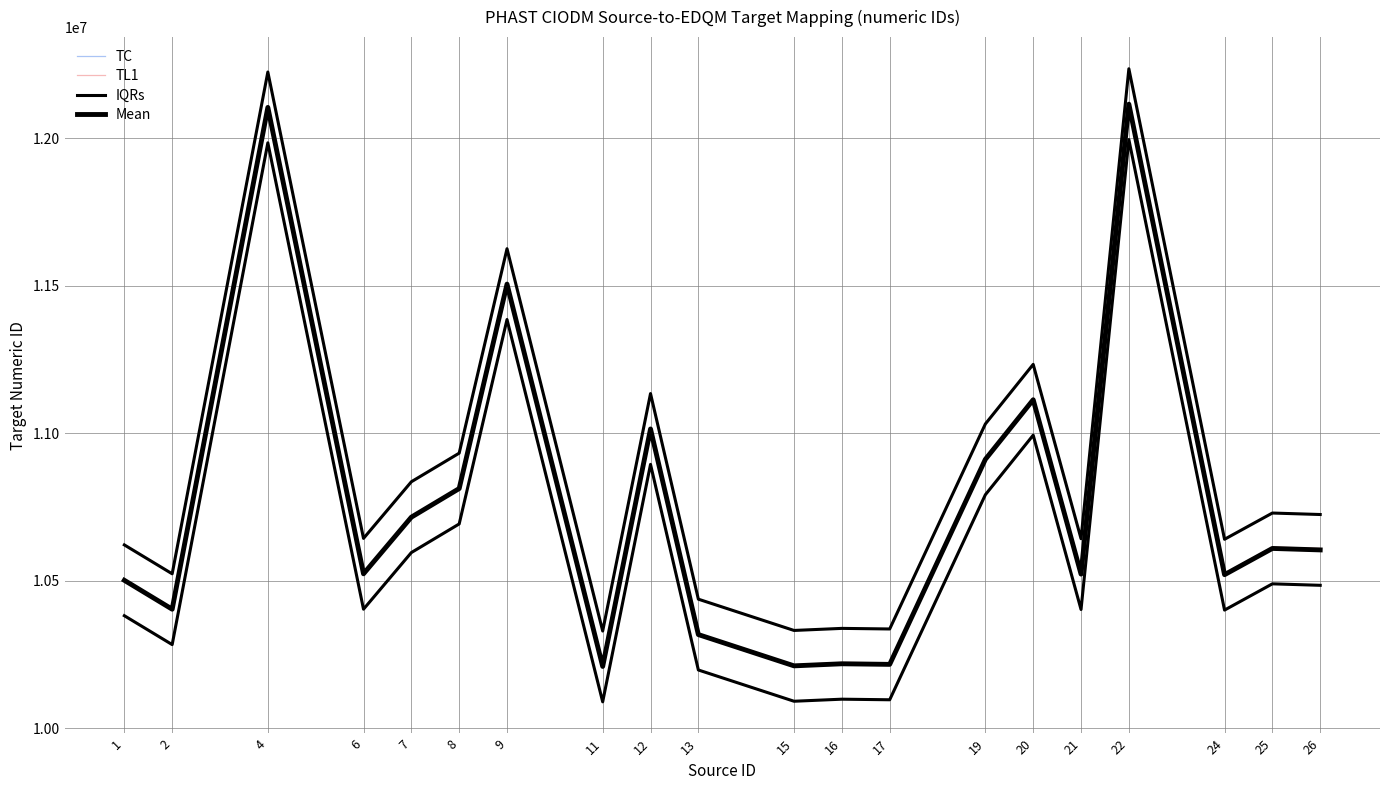

Which series has the largest total across all categories?

IQRs